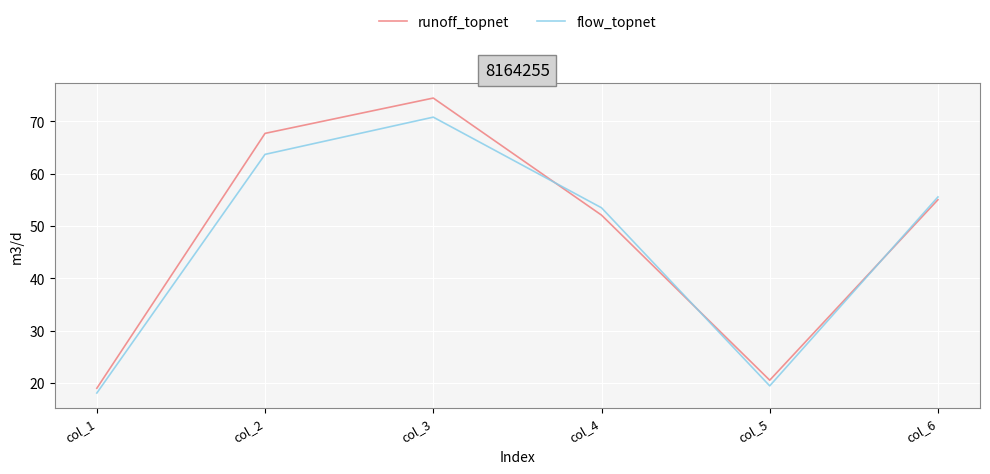

What is the greatest value displayed?

74.4